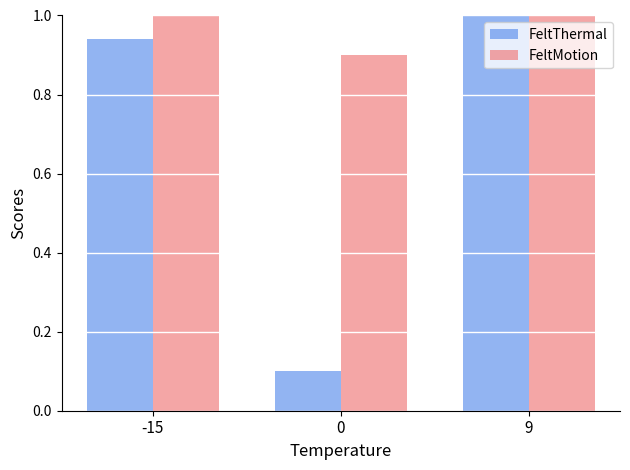

What is the average value of the FeltThermal series?

0.7